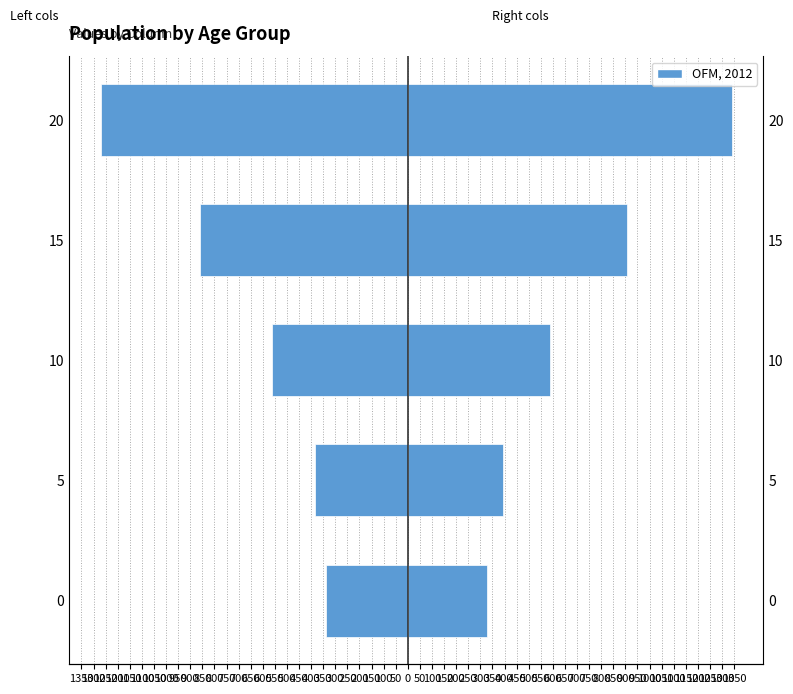

What is the difference between the second highest and second lowest values in the Left side (-) series?

472.4